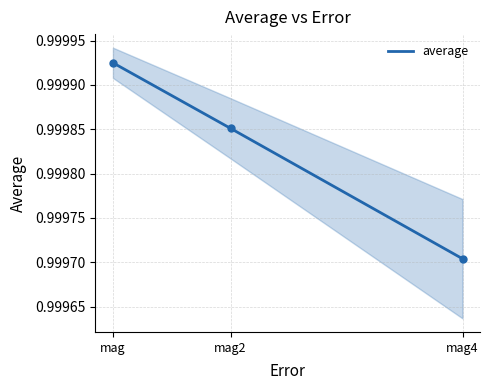

List the labels in order of value, smallest first.

mag4, mag2, mag